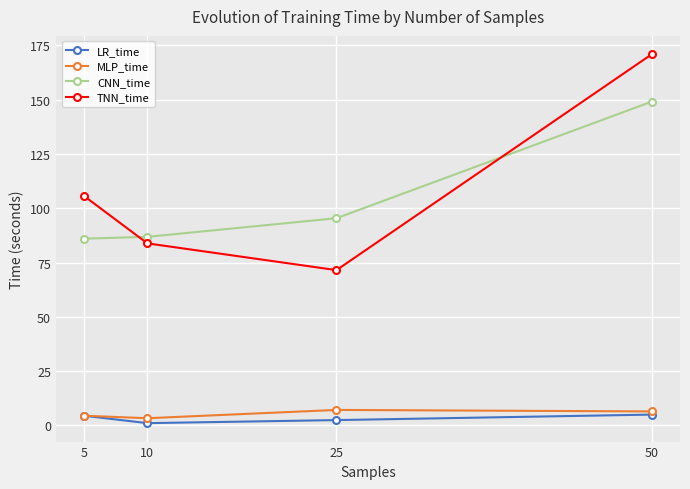

At which label does TNN_time reach its peak?

50